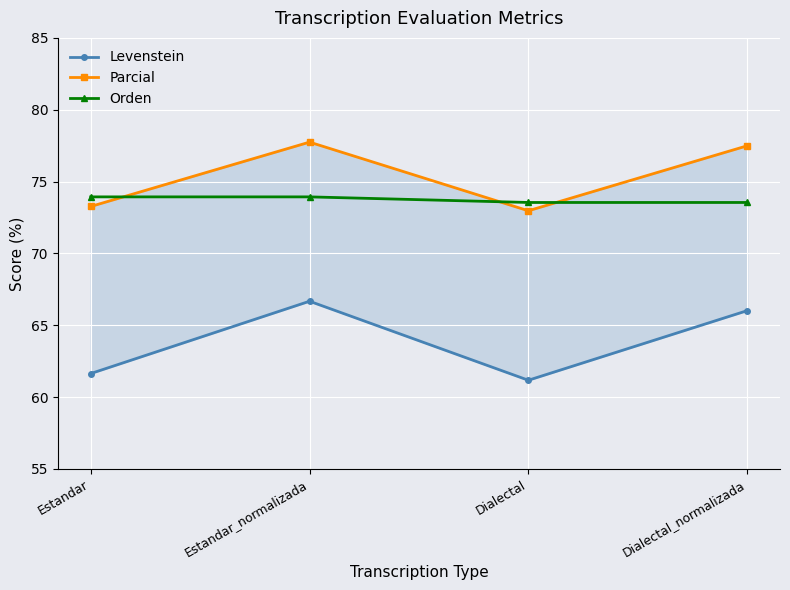

Which series has the largest range (max minus min)?

Levenstein